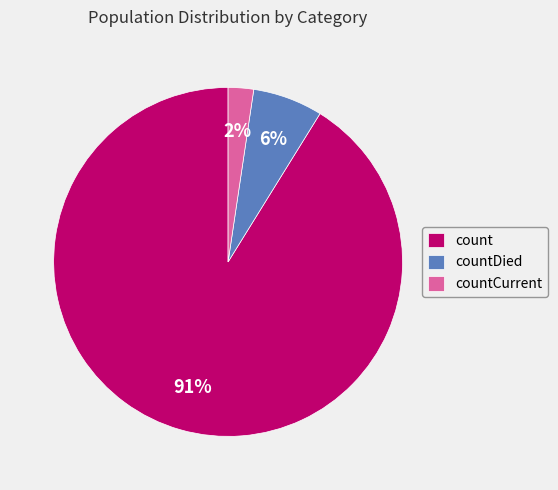

To the nearest percent, what is the average slice percentage?

33%